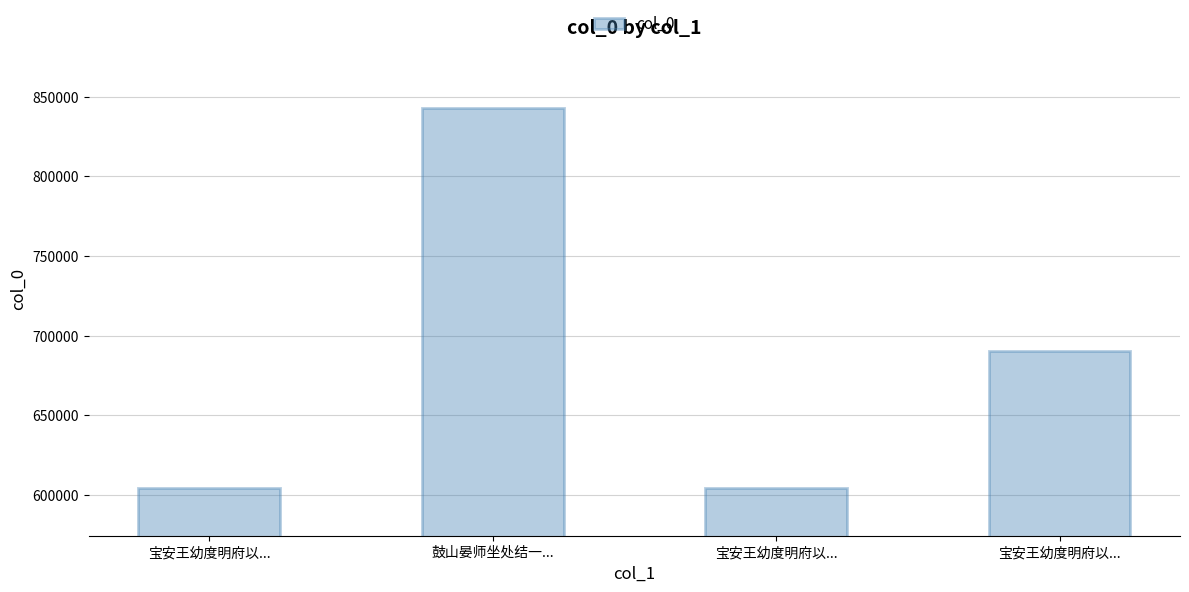

Is it true that the value at 宝安王幼度明府以... is 690471?

True